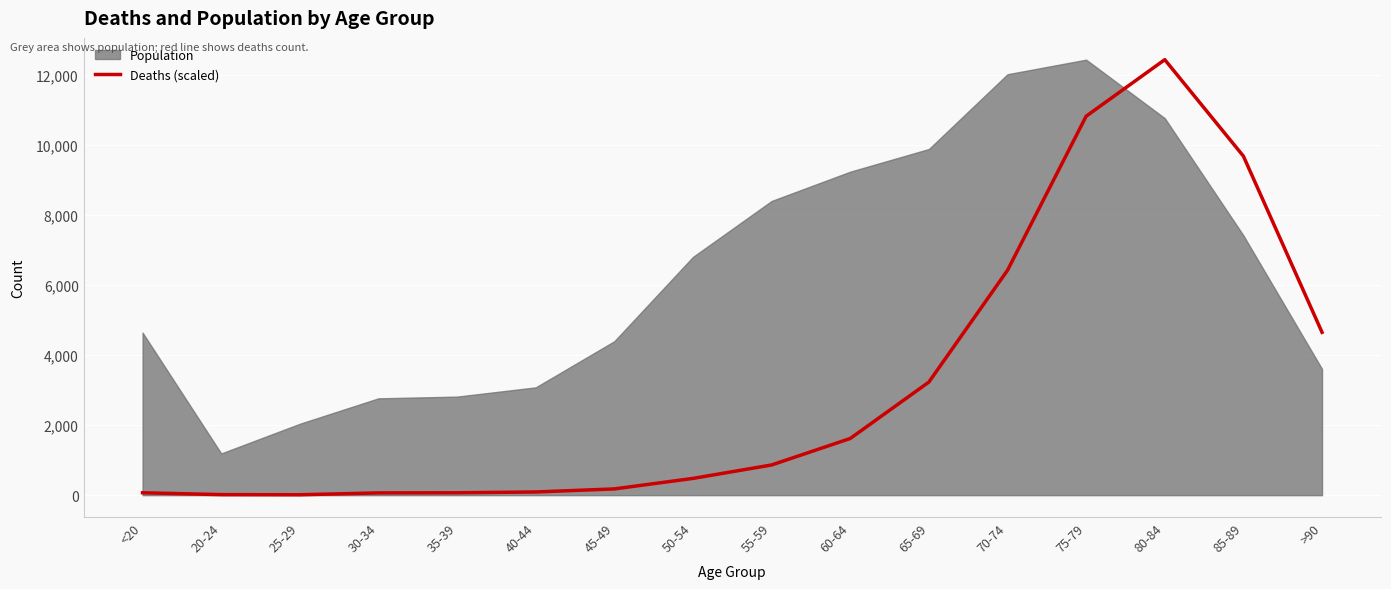

What is the value of the 16th point from the left?

4649.9